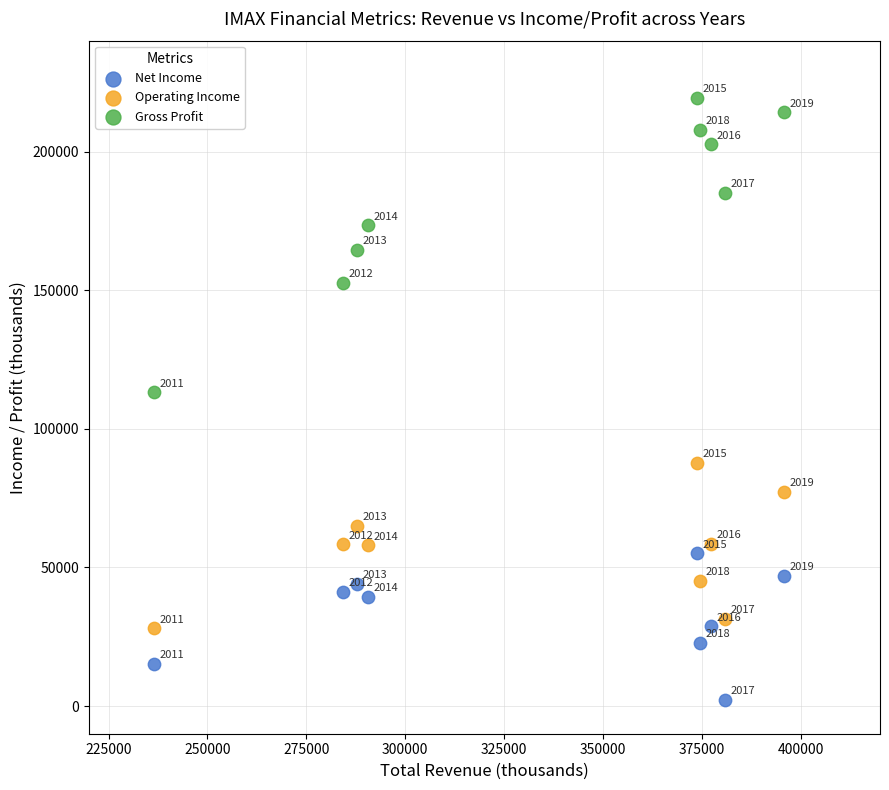

Which series has the widest spread of Y values?

Gross Profit